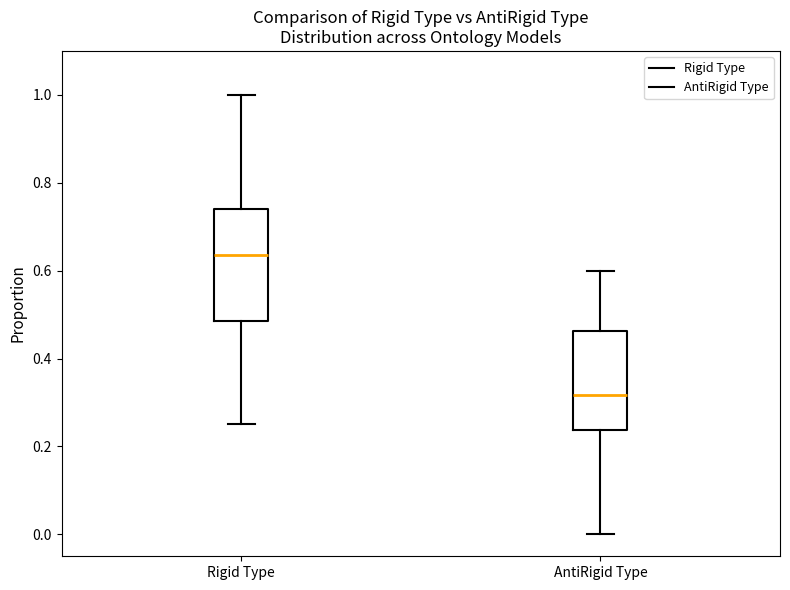

Reading left to right, transcribe this box plot: for each box, give where its median line is, the range the box spans, and where its two whiskers end, as read against the y-axis. The values are not printed on the chart, so give them approximately, as read against the axis.

Rigid Type: median 0.64, box 0.48 to 0.74, whiskers 0.26 to 1.00
AntiRigid Type: median 0.32, box 0.24 to 0.46, whiskers 0.00 to 0.60